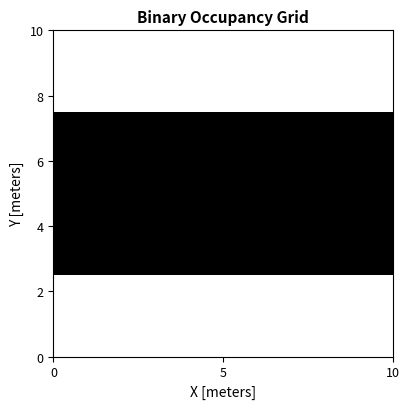

How many data points does each series have?

10